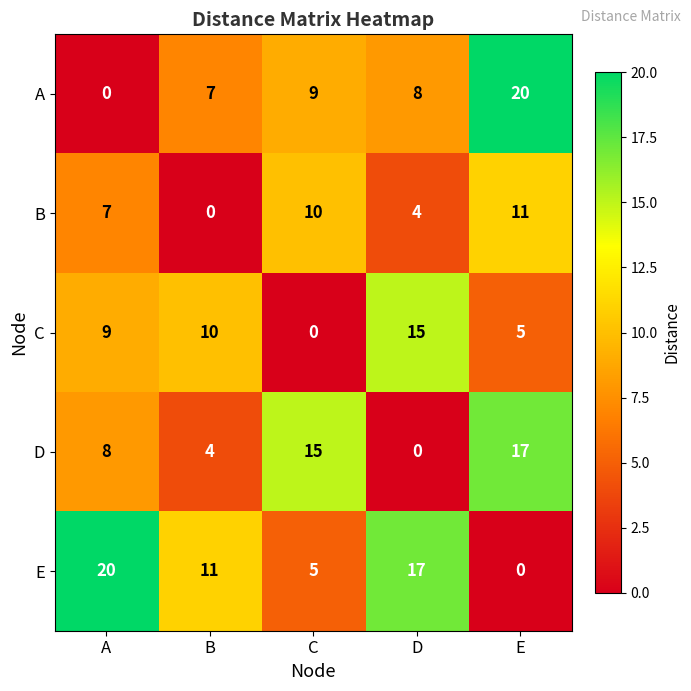

True or false: E has a value of 0 at E.

True